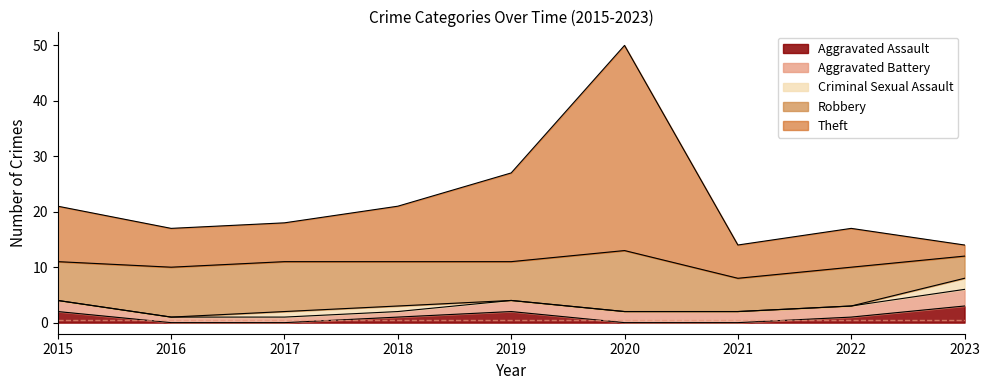

What is the value of the Theft point at the 2nd from the left?

7